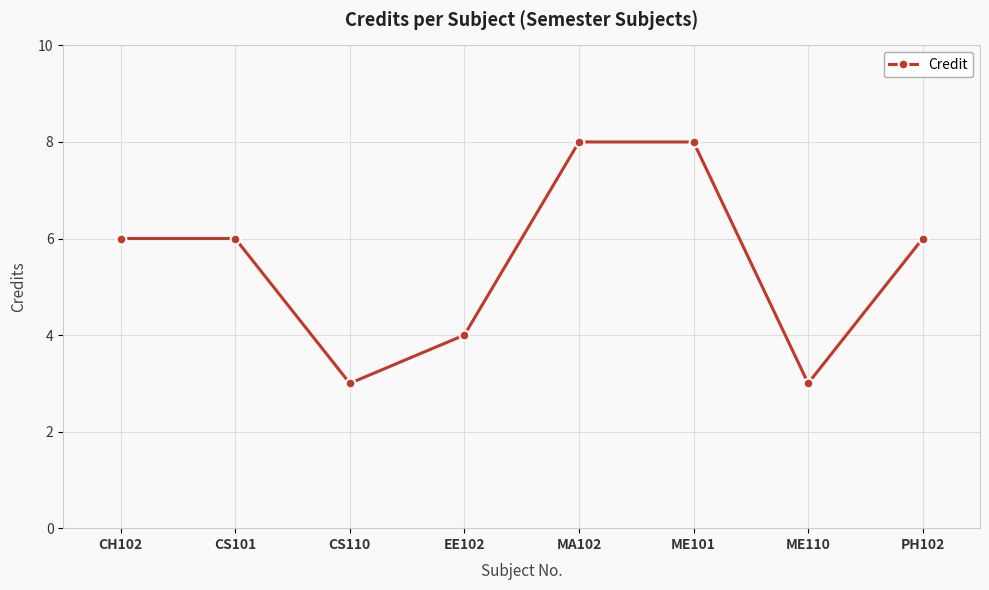

How many distinct data groups are displayed?

1